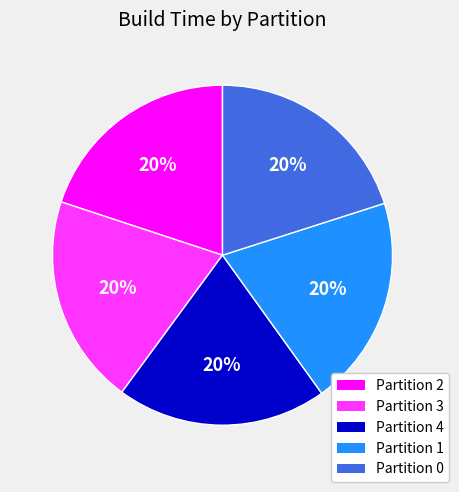

Does any single category account for the majority?

No